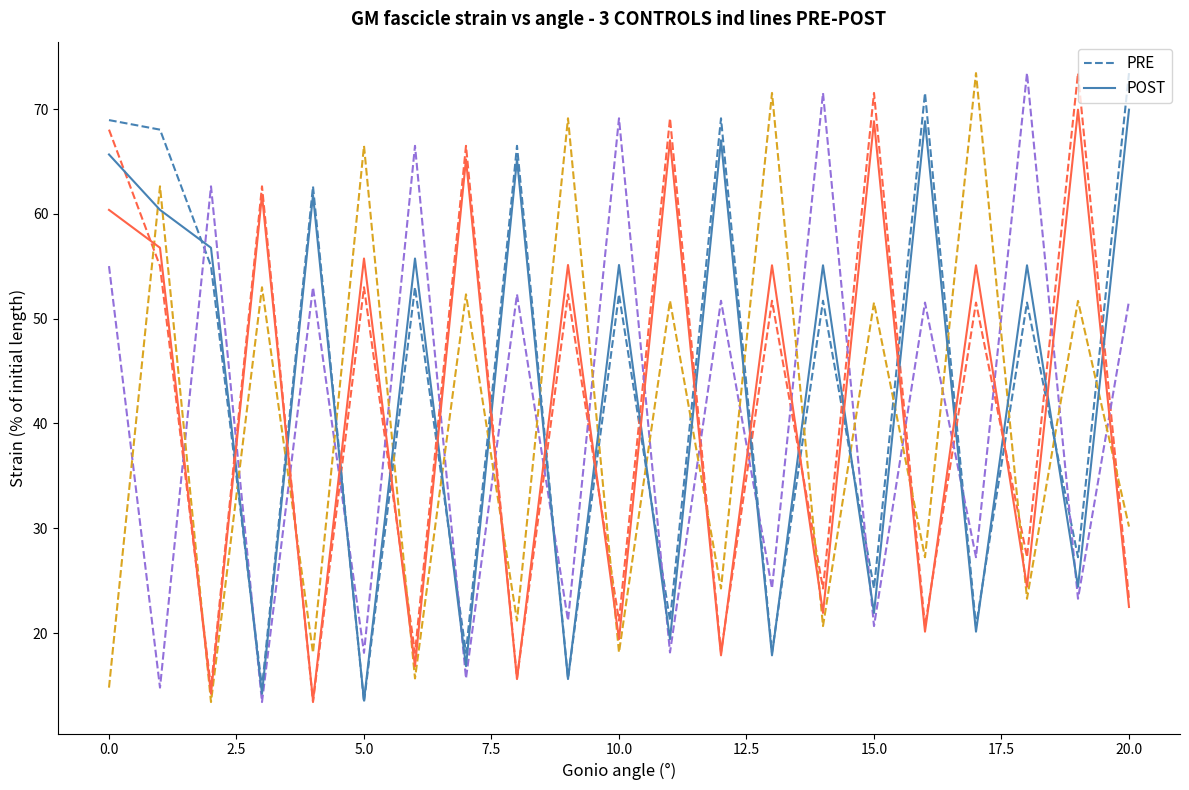

Count the number of data series in this chart.

2